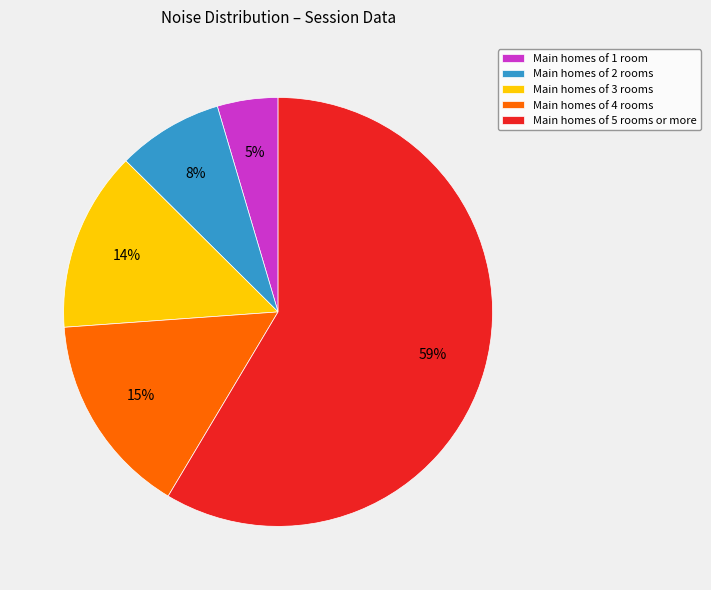

To the nearest percent, what percentage of the pie is Main homes of 3 rooms?

14%